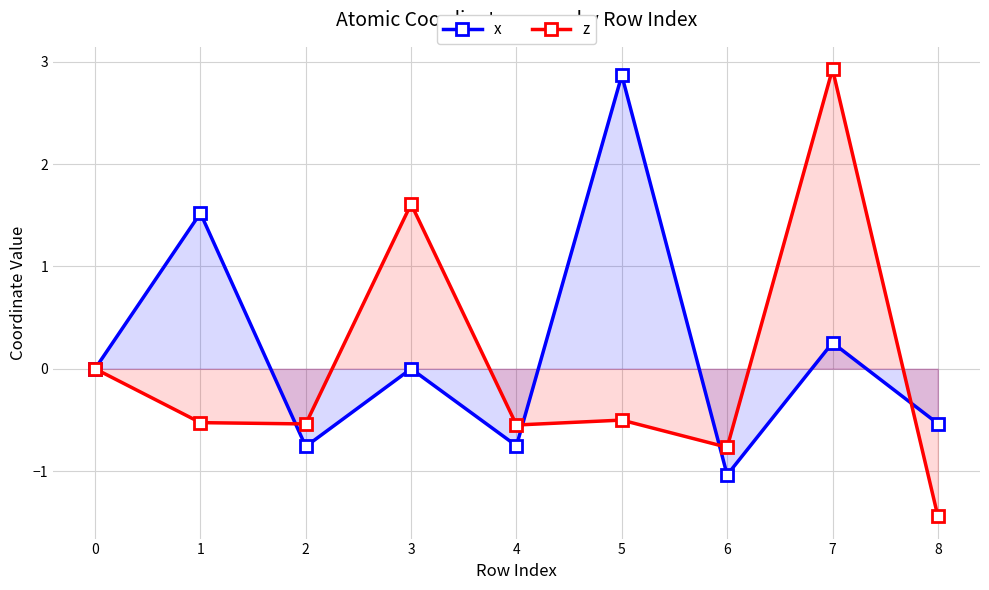

At which category does z reach its first local peak?

3